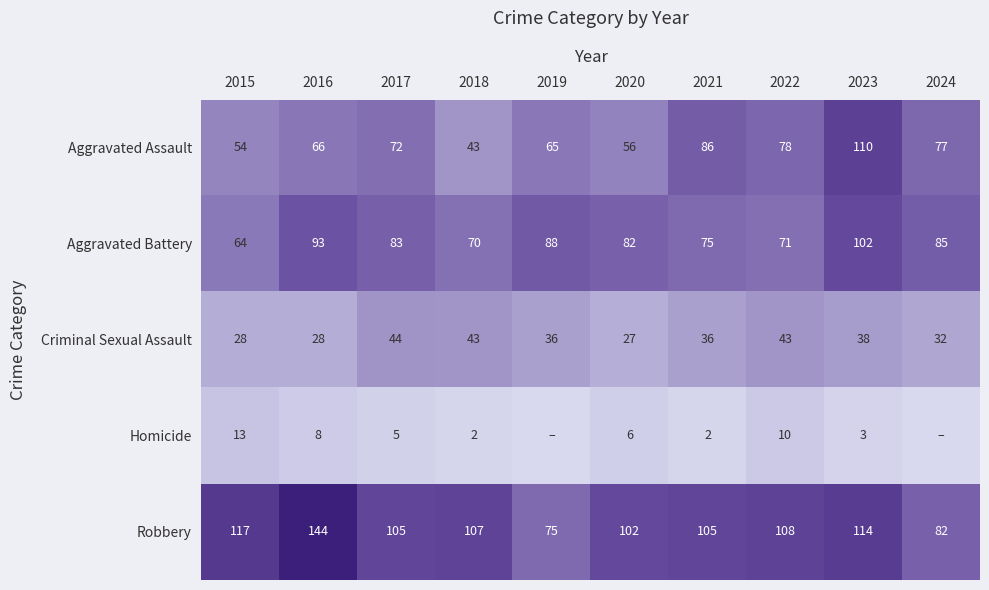

Between 2018 and 2021, which series saw the biggest shift?

Aggravated Assault